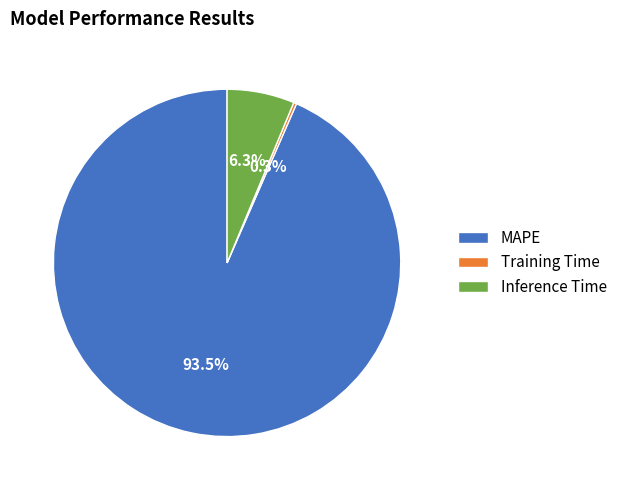

What is the largest slice in the pie chart?

MAPE